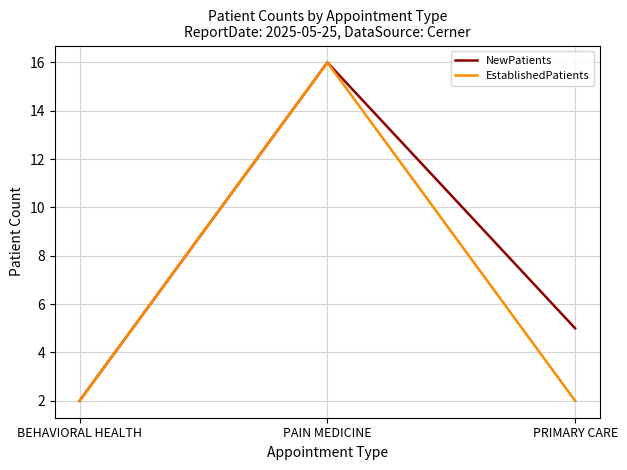

What is the sum of the NewPatients values at PRIMARY CARE and BEHAVIORAL HEALTH?

7